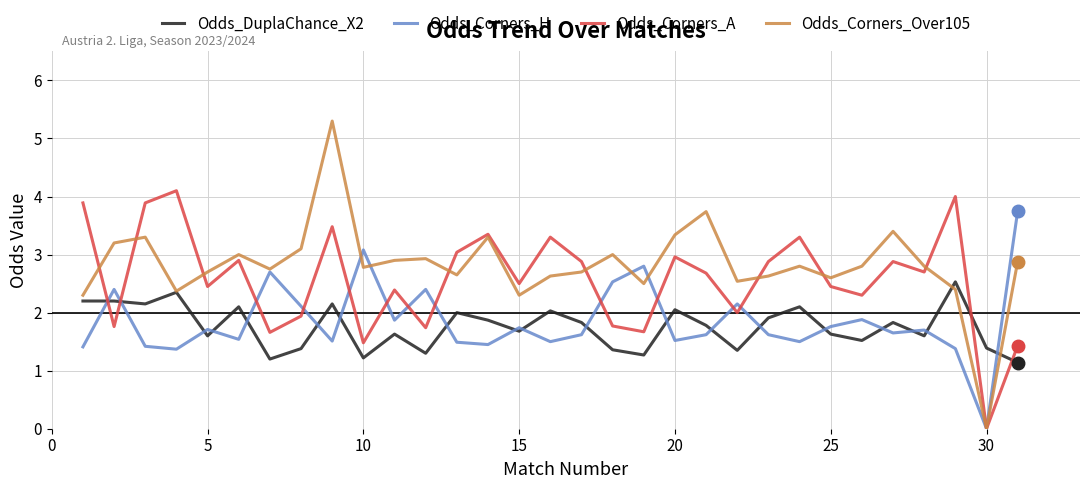

True or false: Odds_Corners_A has more than 0 interior local peaks.

True